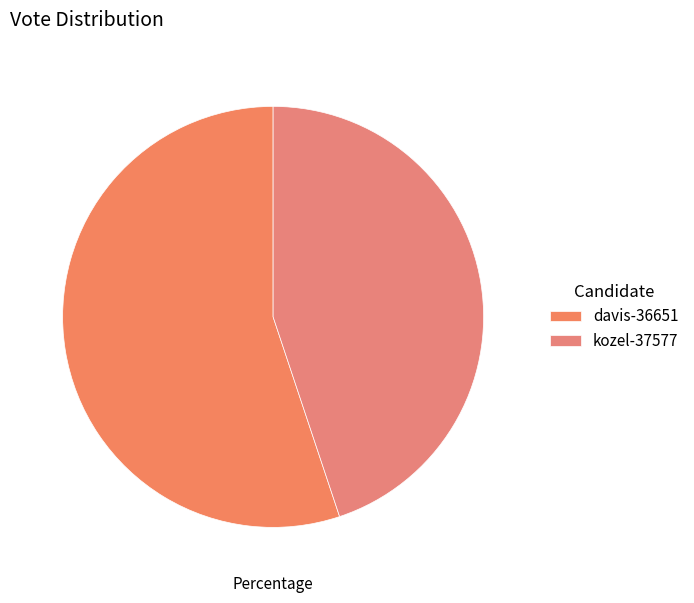

To the nearest percent, what is the average slice percentage?

50%